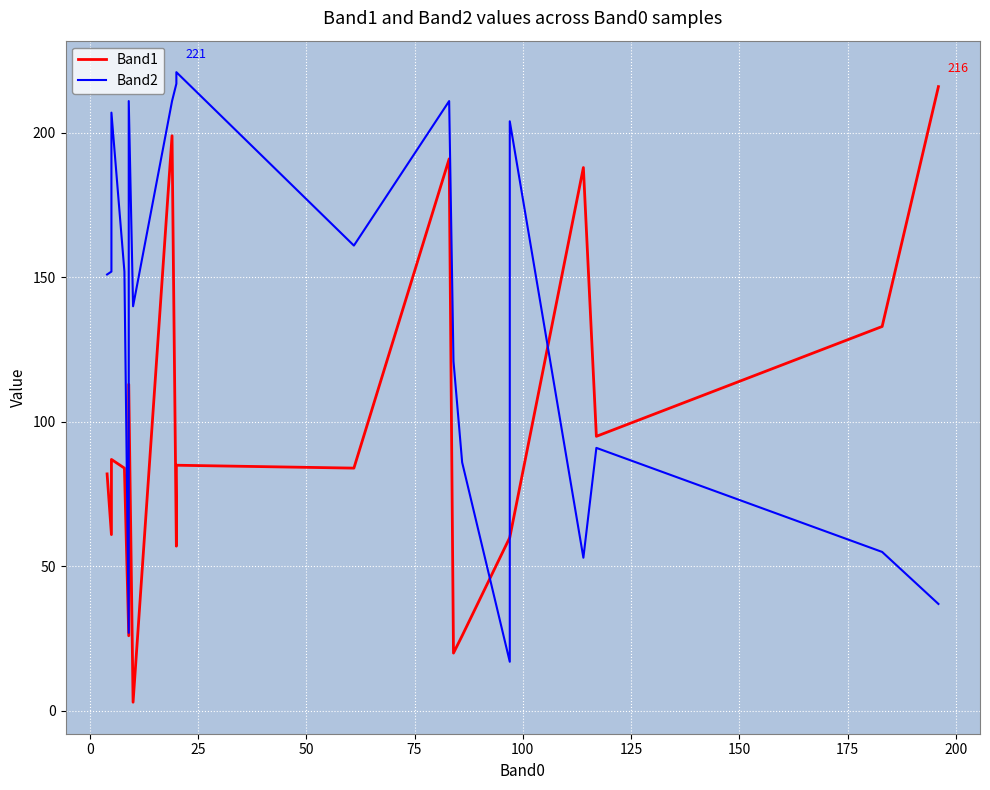

What is the highest value of the Band1 series?

216